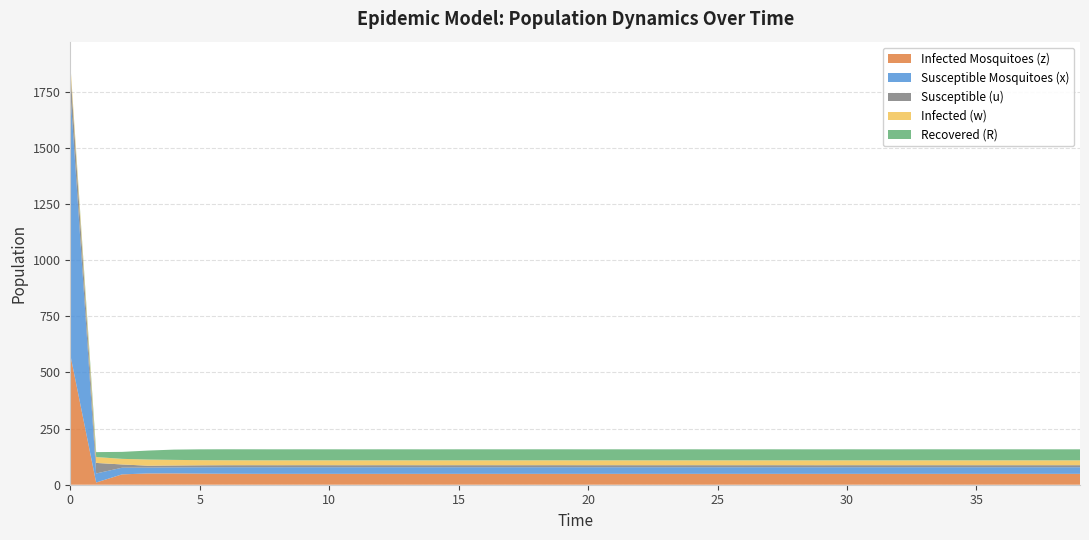

Reading left to right, list all the values displayed in this chart.

Infected Mosquitoes (z): 0=579.4	1=9.8	2=46.1	3=50.1	4=50.3	5=49.4	6=48.9	7=48.5	8=48.4	9=48.4	10=48.4	11=48.4	12=48.4	13=48.4	14=48.4	15=48.4	16=48.4	17=48.4	18=48.4	19=48.5	20=48.4	21=48.4	22=48.4	23=48.4	24=48.4	25=48.4	26=48.4	27=48.4	28=48.4	29=48.4	30=48.4	31=48.4	32=48.4	33=48.4	34=48.4	35=48.4	36=48.4	37=48.4	38=48.4	39=48.4
Susceptible Mosquitoes (x): 0=1173.4	1=40.3	2=29.6	3=26.2	4=26.9	5=28.1	6=29.0	7=29.3	8=29.3	9=29.4	10=29.4	11=29.4	12=29.4	13=29.4	14=29.4	15=29.4	16=29.4	17=29.4	18=29.4	19=29.4	20=29.4	21=29.4	22=29.4	23=29.4	24=29.4	25=29.4	26=29.4	27=29.4	28=29.4	29=29.4	30=29.4	31=29.4	32=29.4	33=29.4	34=29.4	35=29.4	36=29.4	37=29.4	38=29.4	39=29.4
Susceptible (u): 0=98.0	1=47.0	2=14.4	3=8.4	4=8.4	5=8.8	6=9.1	7=9.1	8=9.2	9=9.2	10=9.2	11=9.2	12=9.2	13=9.2	14=9.2	15=9.2	16=9.2	17=9.2	18=9.2	19=9.2	20=9.2	21=9.2	22=9.2	23=9.2	24=9.2	25=9.2	26=9.2	27=9.2	28=9.2	29=9.2	30=9.2	31=9.2	32=9.2	33=9.2	34=9.2	35=9.2	36=9.2	37=9.2	38=9.2	39=9.2
Infected (w): 0=26.6	1=26.2	2=25.0	3=27.4	4=24.9	5=22.9	6=22.0	7=21.7	8=21.6	9=21.6	10=21.6	11=21.6	12=21.6	13=21.6	14=21.6	15=21.6	16=21.6	17=21.6	18=21.6	19=21.6	20=21.6	21=21.6	22=21.6	23=21.6	24=21.6	25=21.6	26=21.6	27=21.6	28=21.6	29=21.6	30=21.6	31=21.6	32=21.6	33=21.6	34=21.6	35=21.6	36=21.6	37=21.6	38=21.6	39=21.6
Recovered (R): 0=1.0	1=21.8	2=31.0	3=40.0	4=45.7	5=48.2	6=48.9	7=49.1	8=49.1	9=49.0	10=49.0	11=49.0	12=49.0	13=49.0	14=49.0	15=49.0	16=49.0	17=49.0	18=49.0	19=49.0	20=49.0	21=49.0	22=49.0	23=49.0	24=49.0	25=49.0	26=49.0	27=49.0	28=49.0	29=49.0	30=49.0	31=49.0	32=49.0	33=49.0	34=49.0	35=49.0	36=49.0	37=49.0	38=49.0	39=49.0